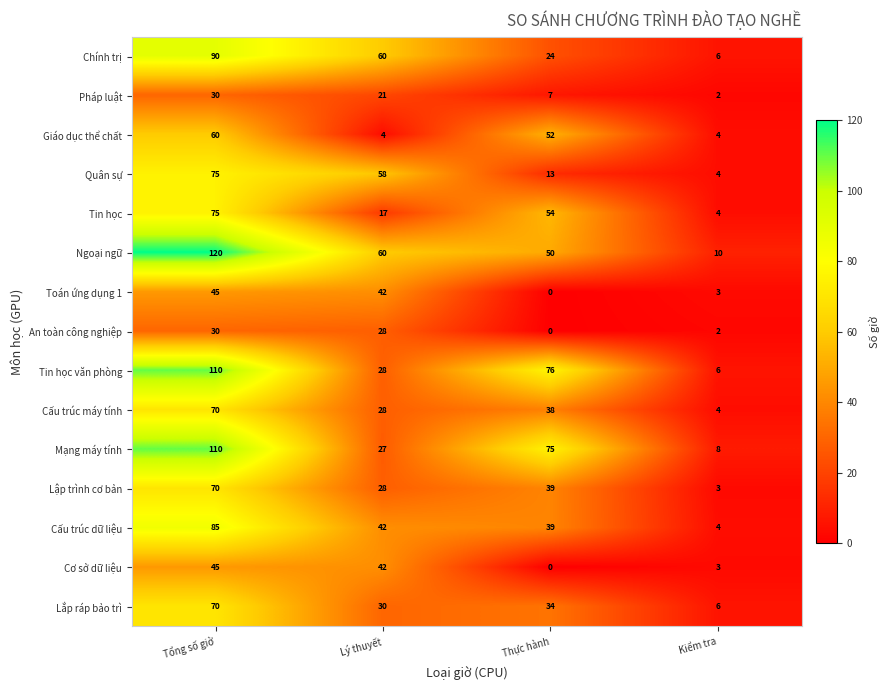

True or false: Quân sự has a value of 75 at Tổng số giờ.

True